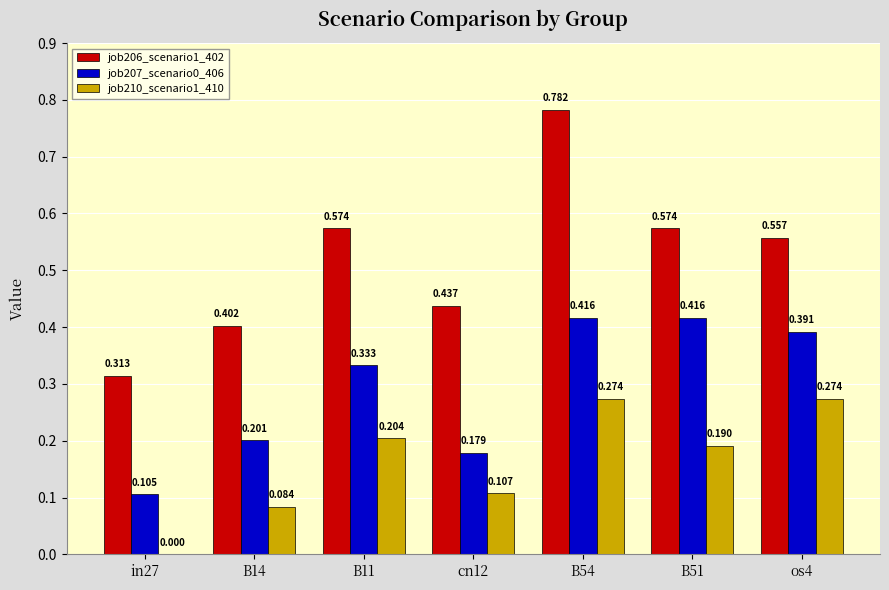

How many groups of bars are there?

7